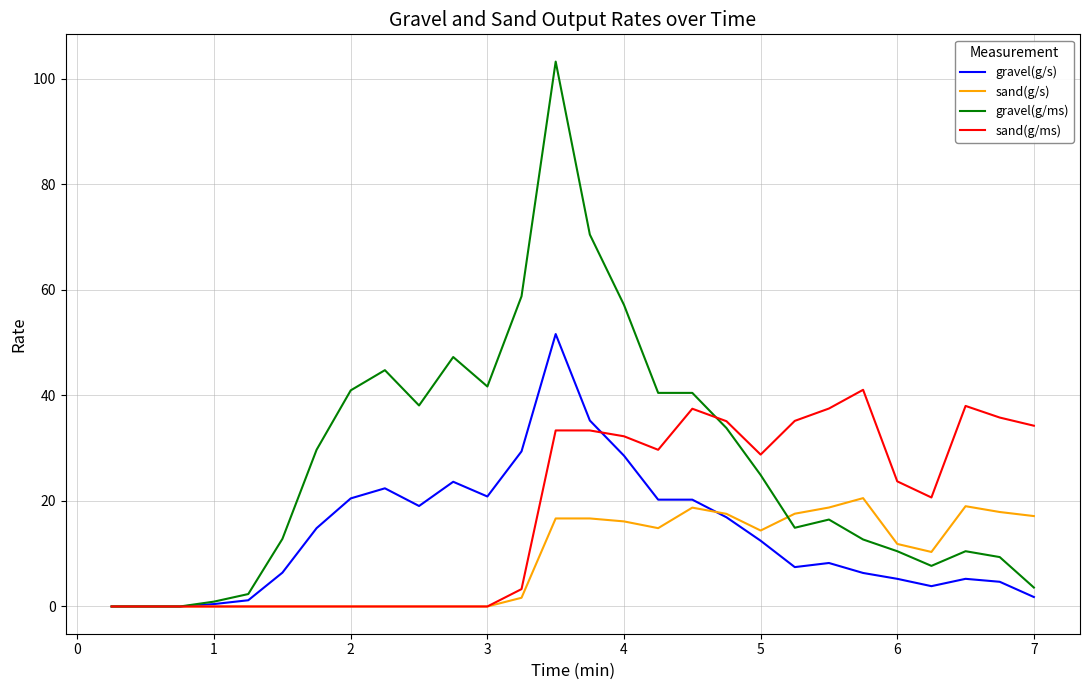

Which series has the widest spread of values?

gravel(g/ms)